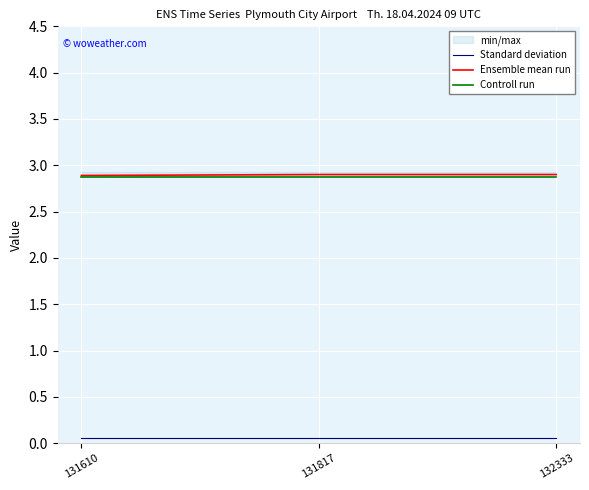

Rank the series by their maximum value, from highest to lowest.

Ensemble mean run, Controll run, Standard deviation